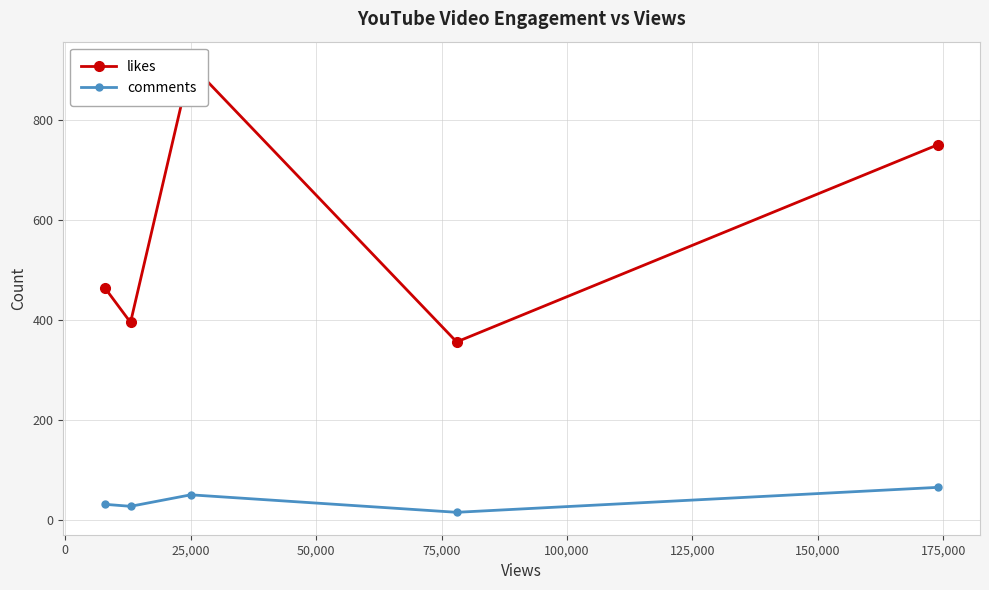

True or false: comments has more than 2 interior local peaks.

False